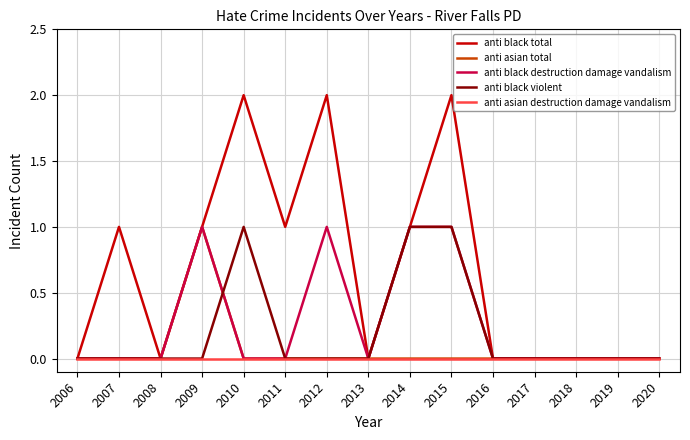

Which series has the largest total across all categories?

anti black total